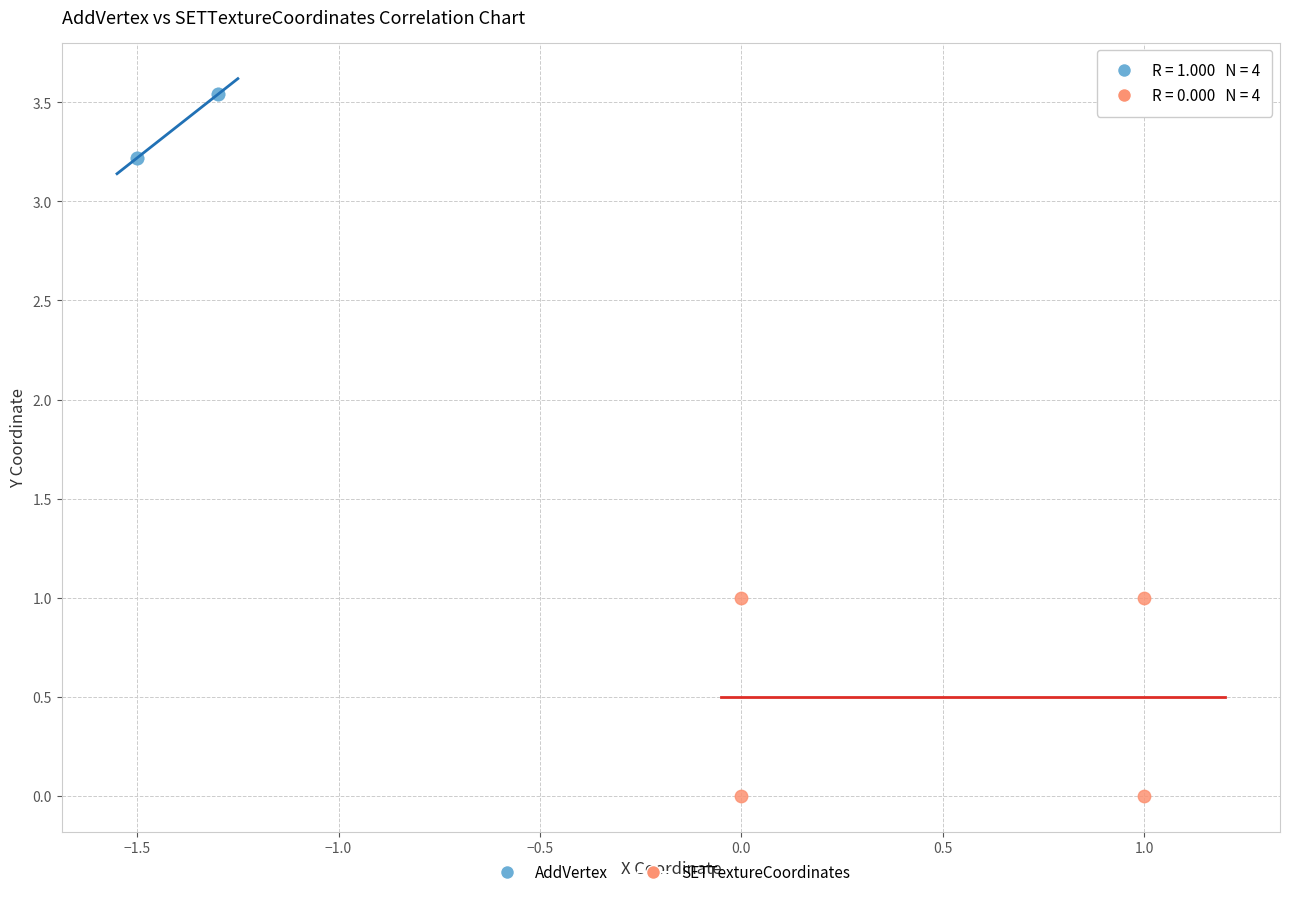

Which series has the widest spread of Y values?

SETTextureCoordinates